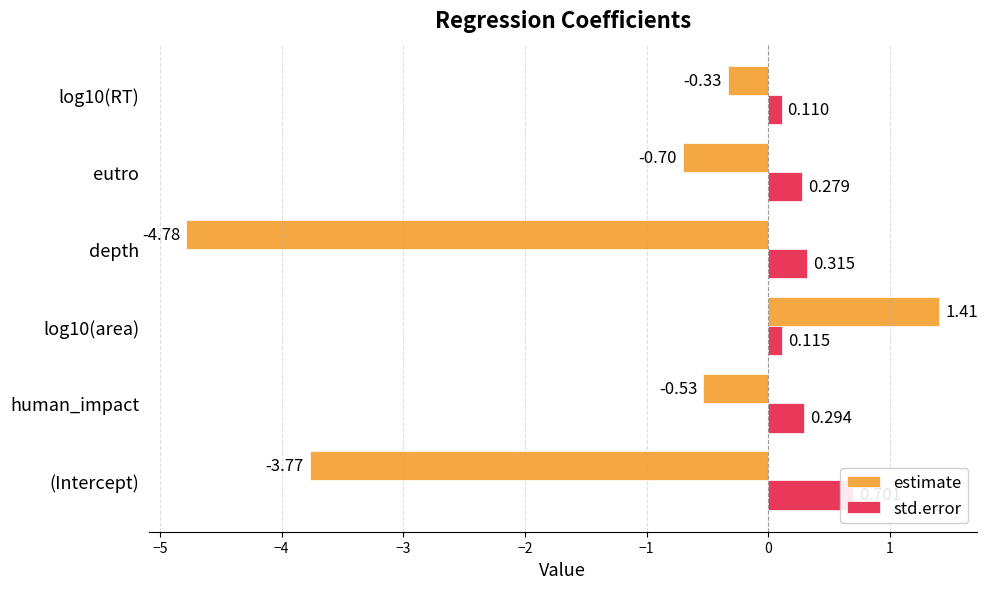

Are the bars grouped side by side (vs. stacked)?

Yes